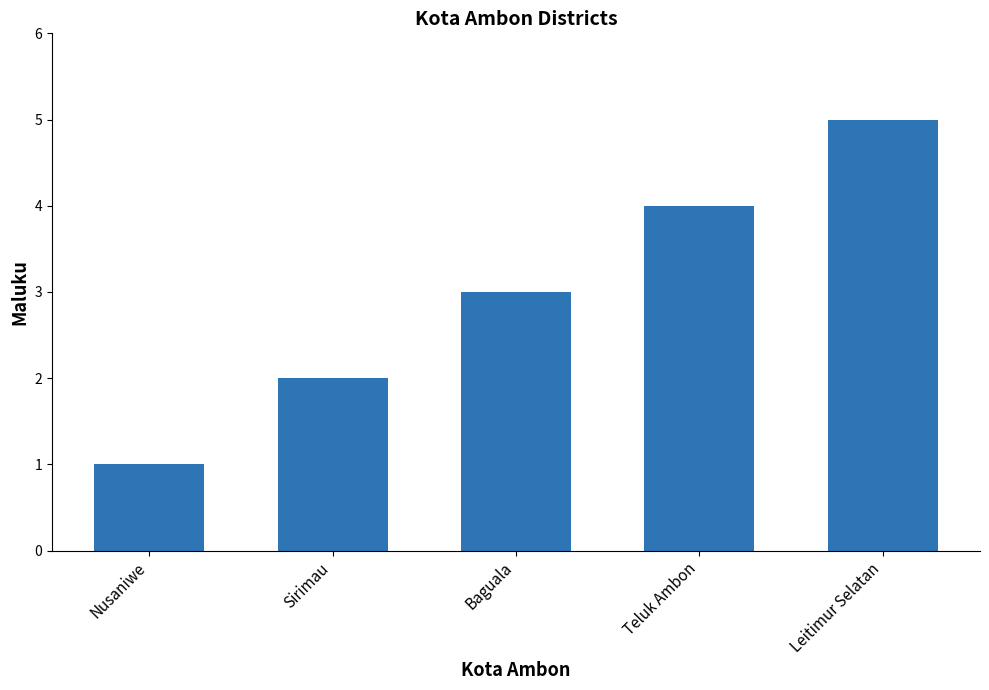

What is the sum of all values?

15